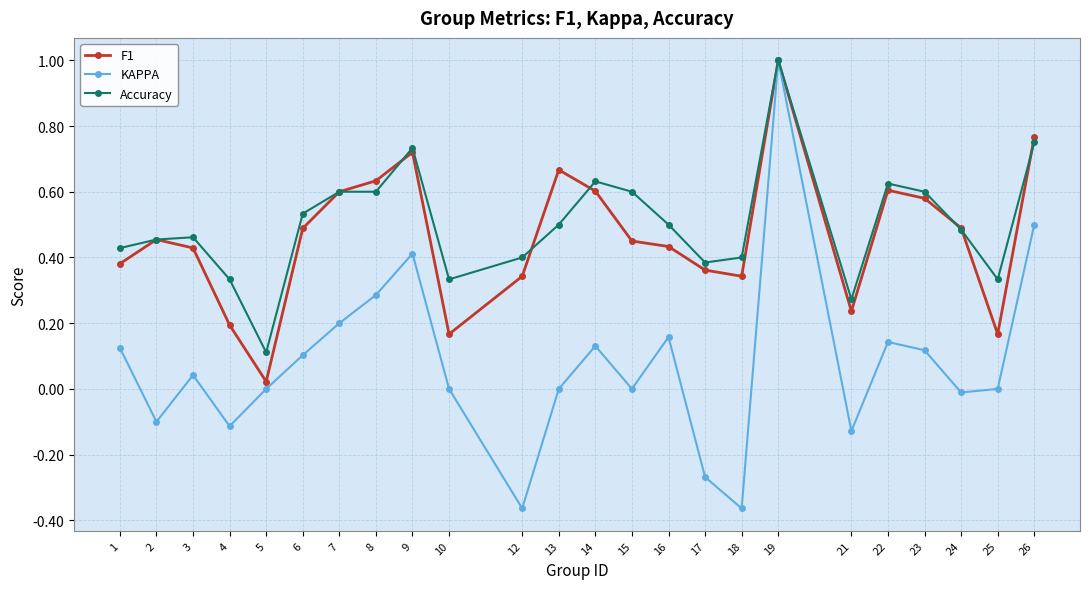

What is the difference between the maximum and minimum values in the KAPPA series?

1.4